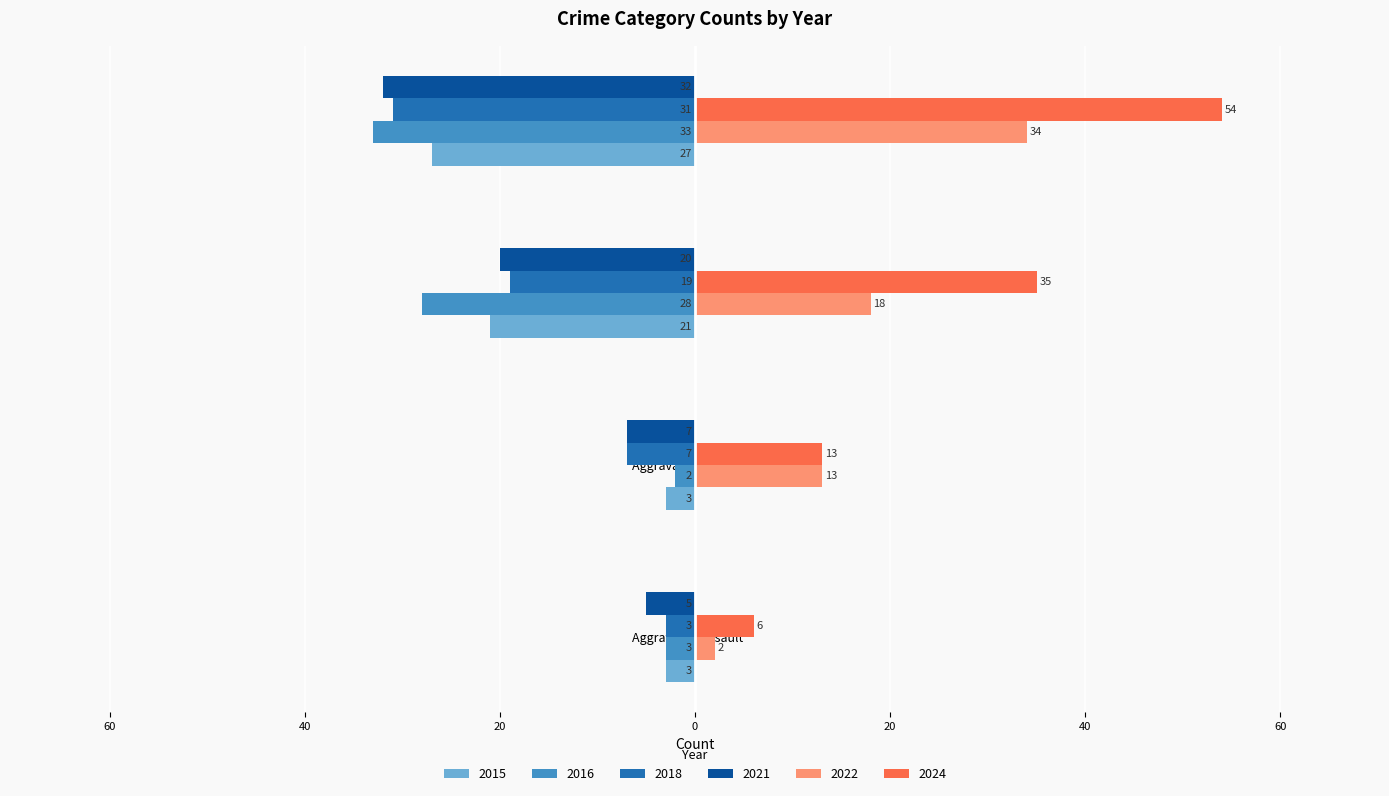

What are all the series names shown in the legend?

2015, 2016, 2018, 2021, 2022, 2024